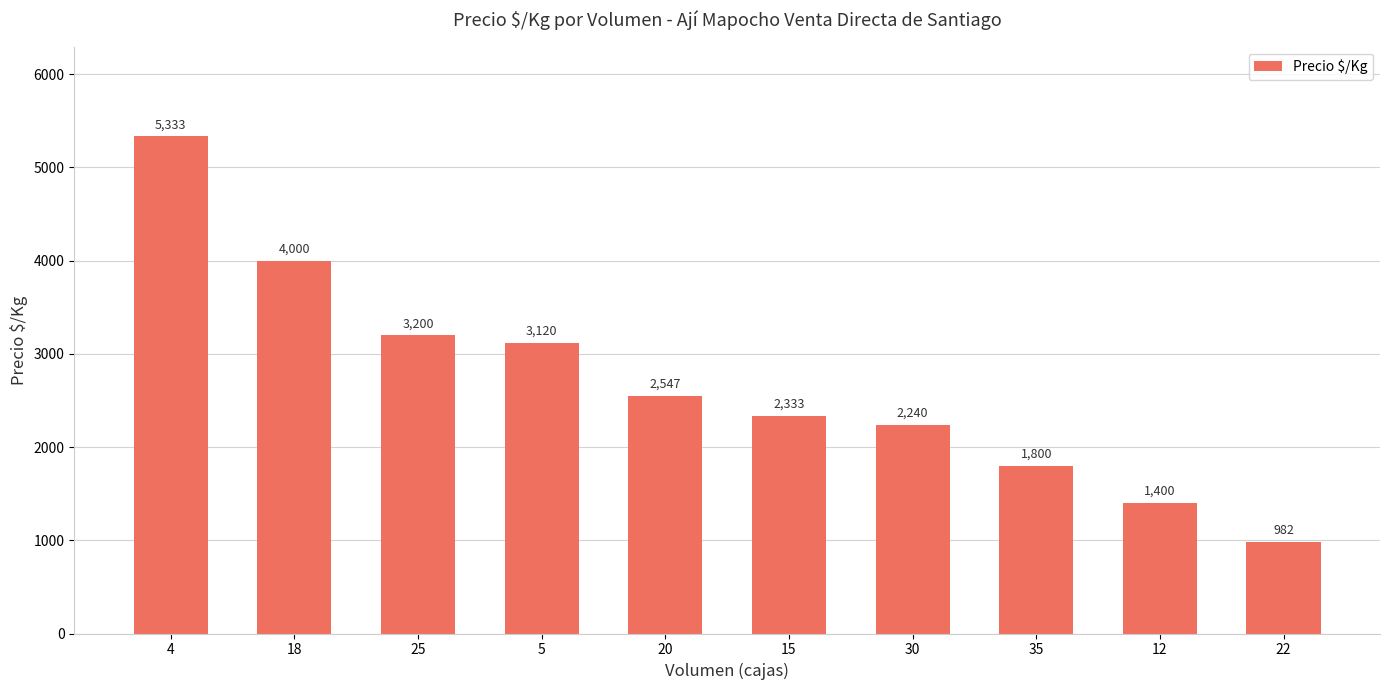

Is it true that the value at 12 is 1400.0?

True